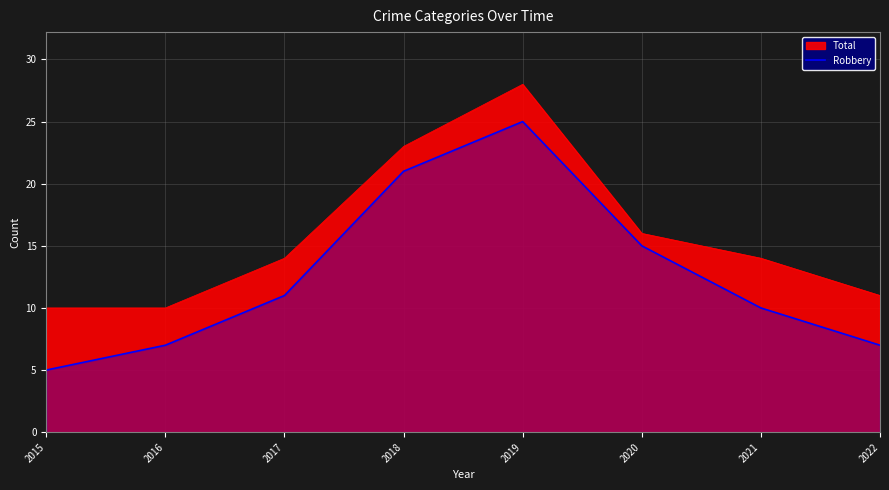

What is the ratio of the value at 2019 to the value at 2020?

1.7